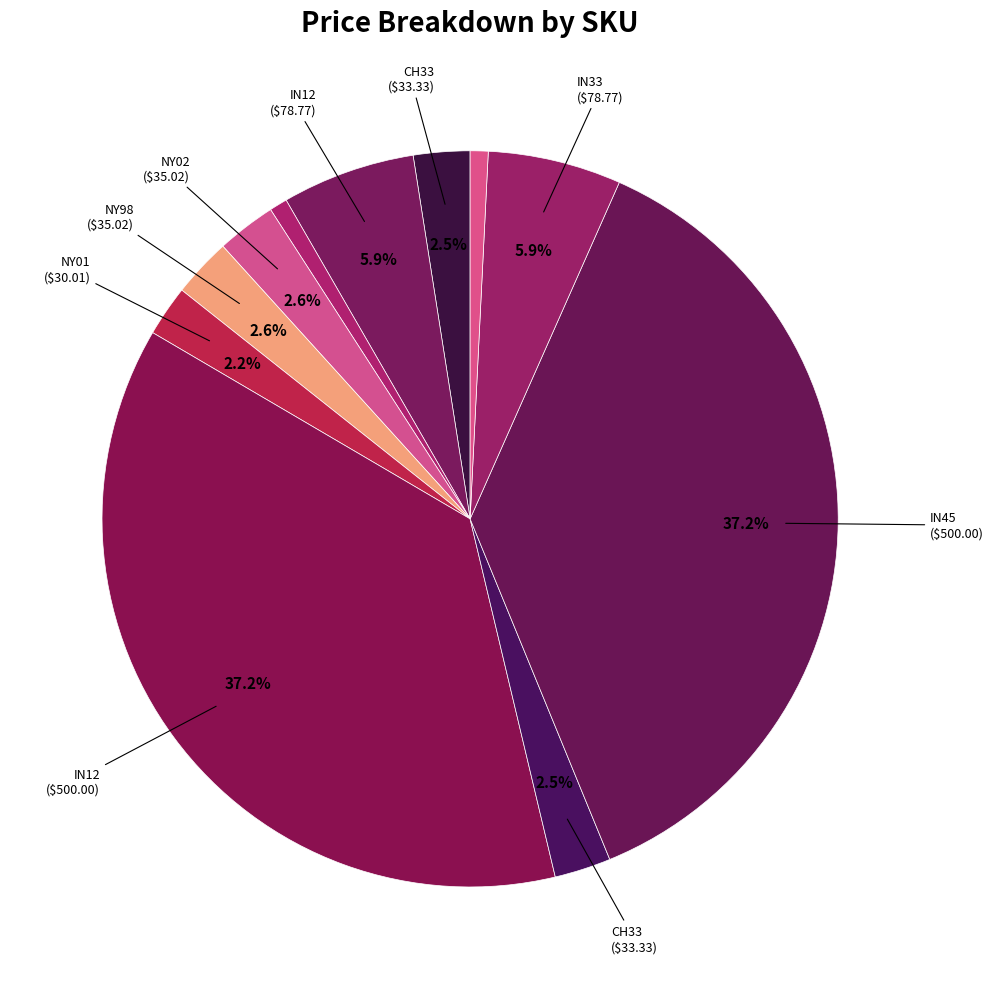

How many slices are in this pie chart?

11